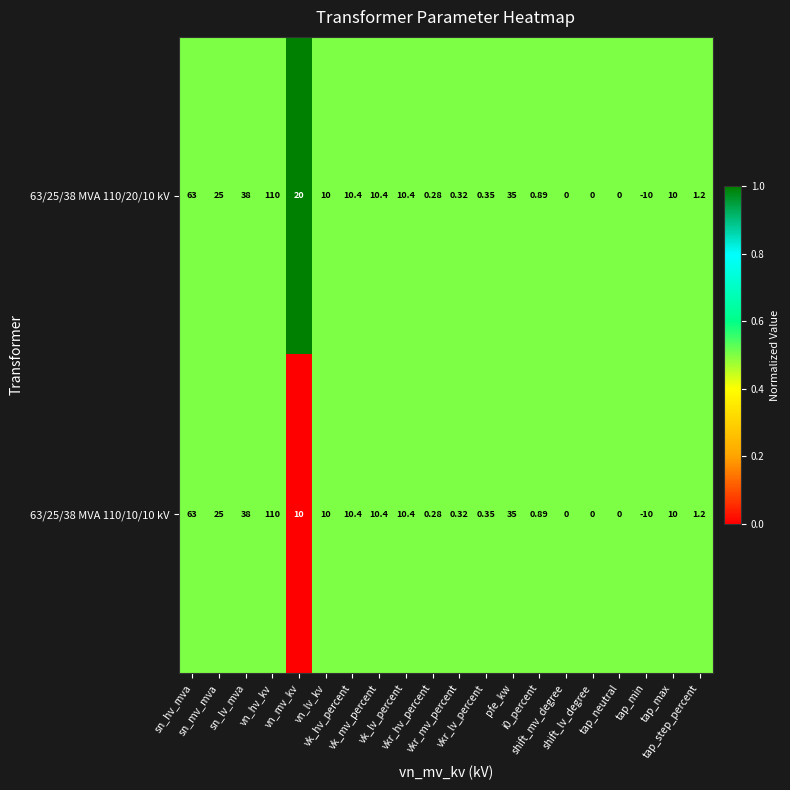

How many values in the 63/25/38 MVA 110/10/10 kV series are below 10?

9